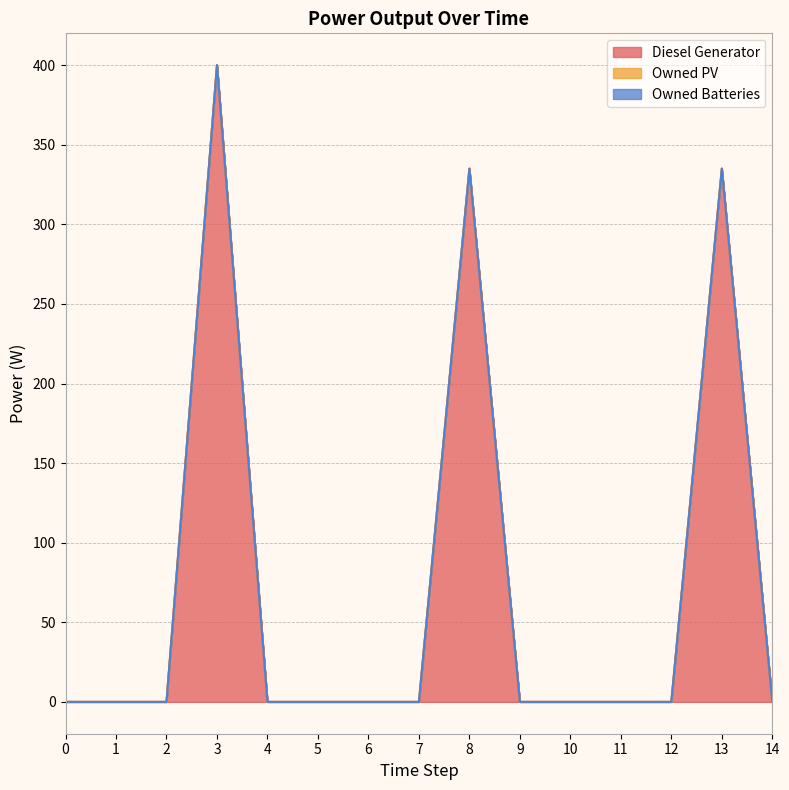

Between 8 and 14, which series saw the biggest shift?

Diesel Generator